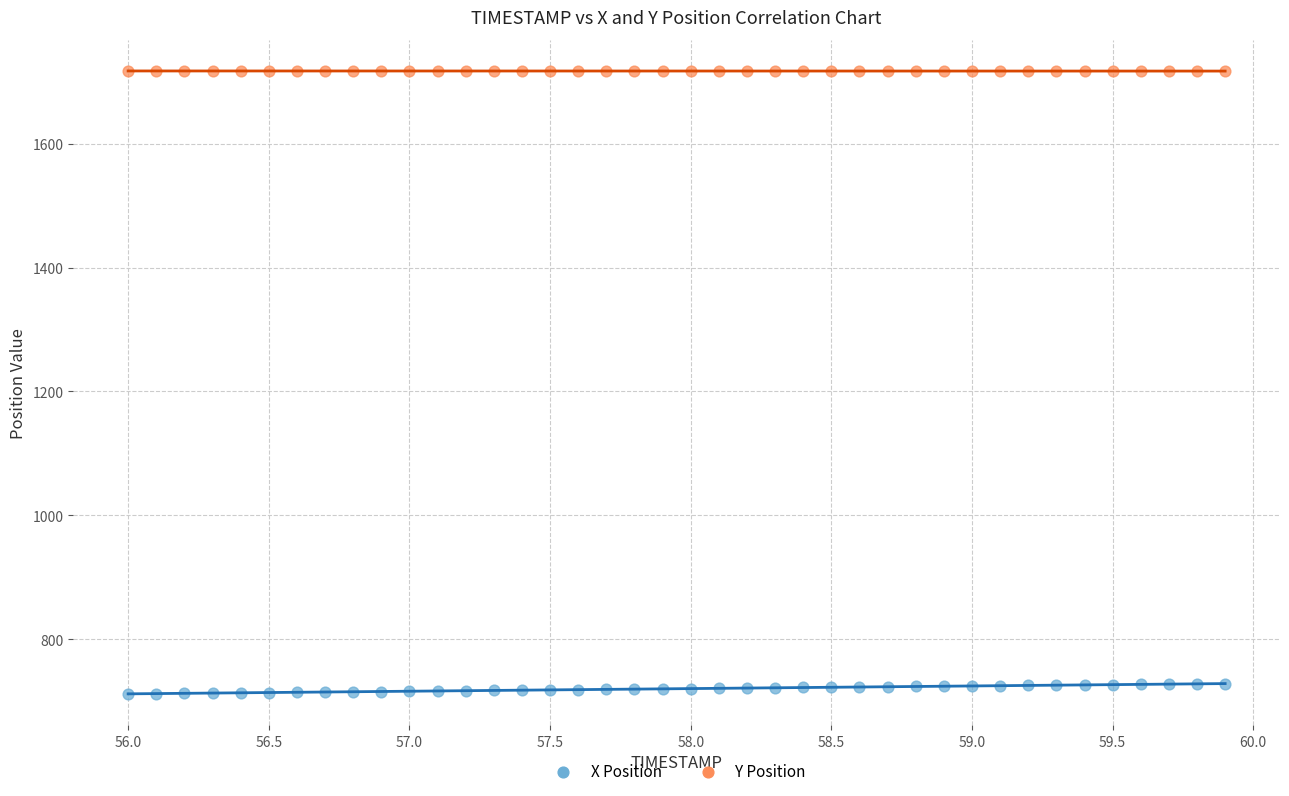

Across all data points, what is the range of Y values (max minus min)?

1005.6